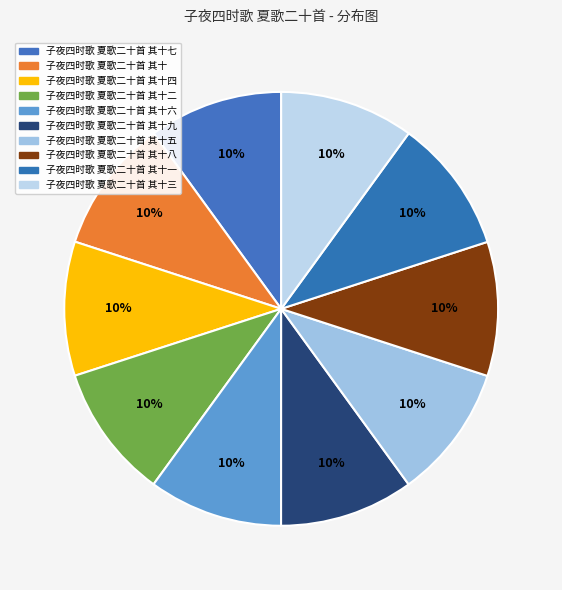

How many segments does this pie chart have?

10